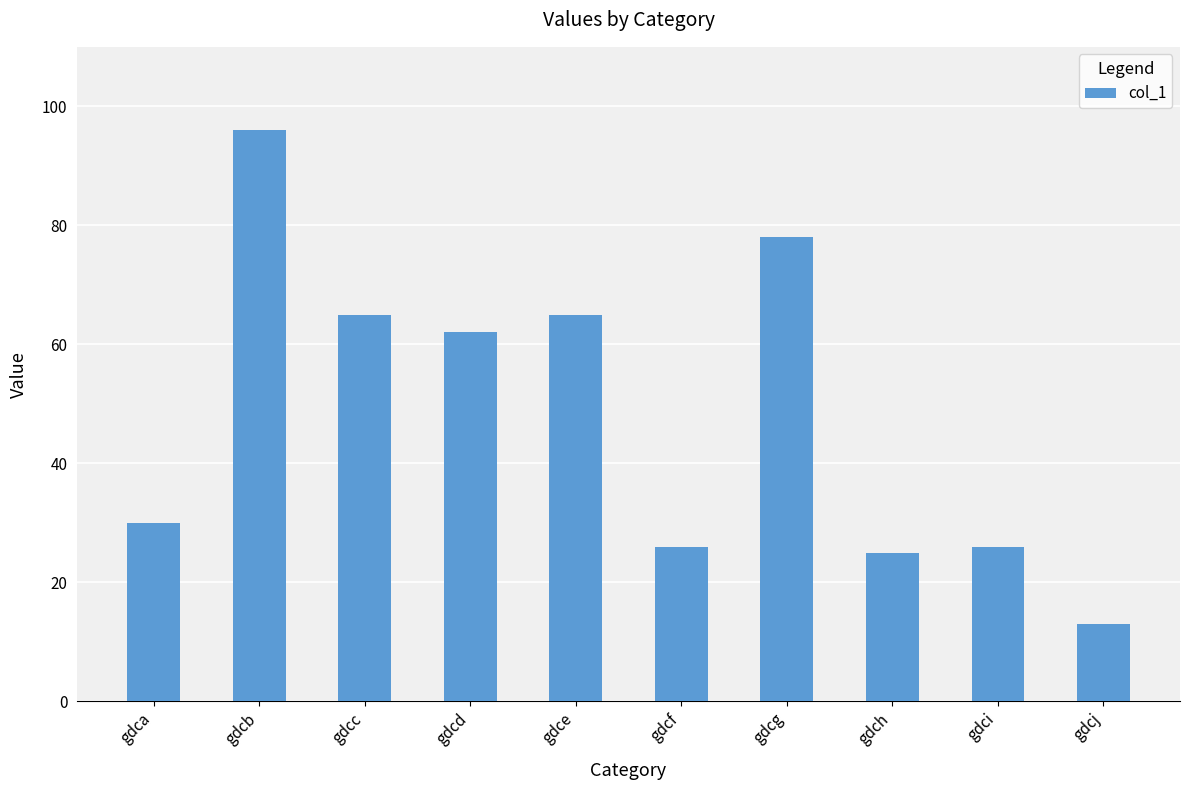

What is the change in value from gdcb to gdcj?

-83